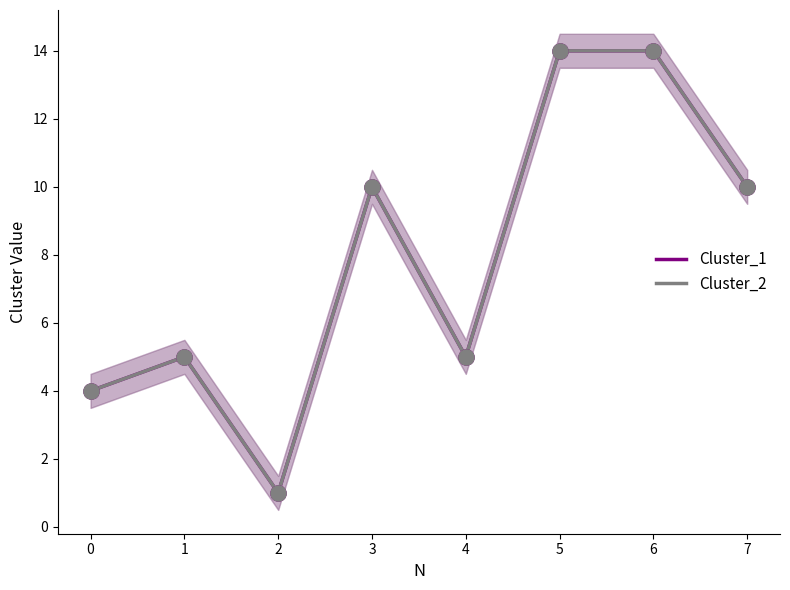

Which series contains the lowest Y value?

Cluster_1